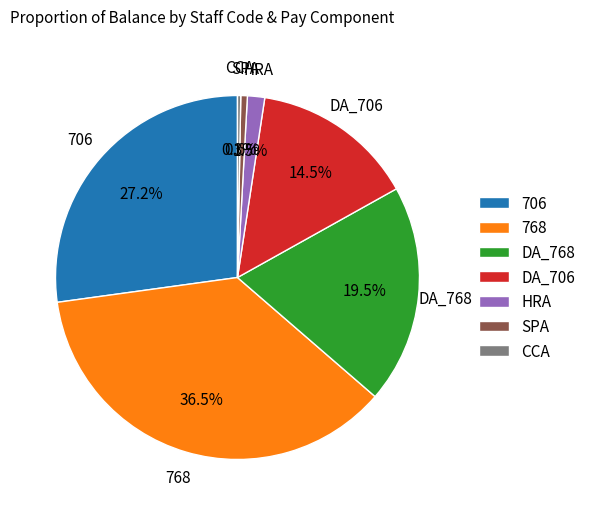

How many segments does this pie chart have?

7